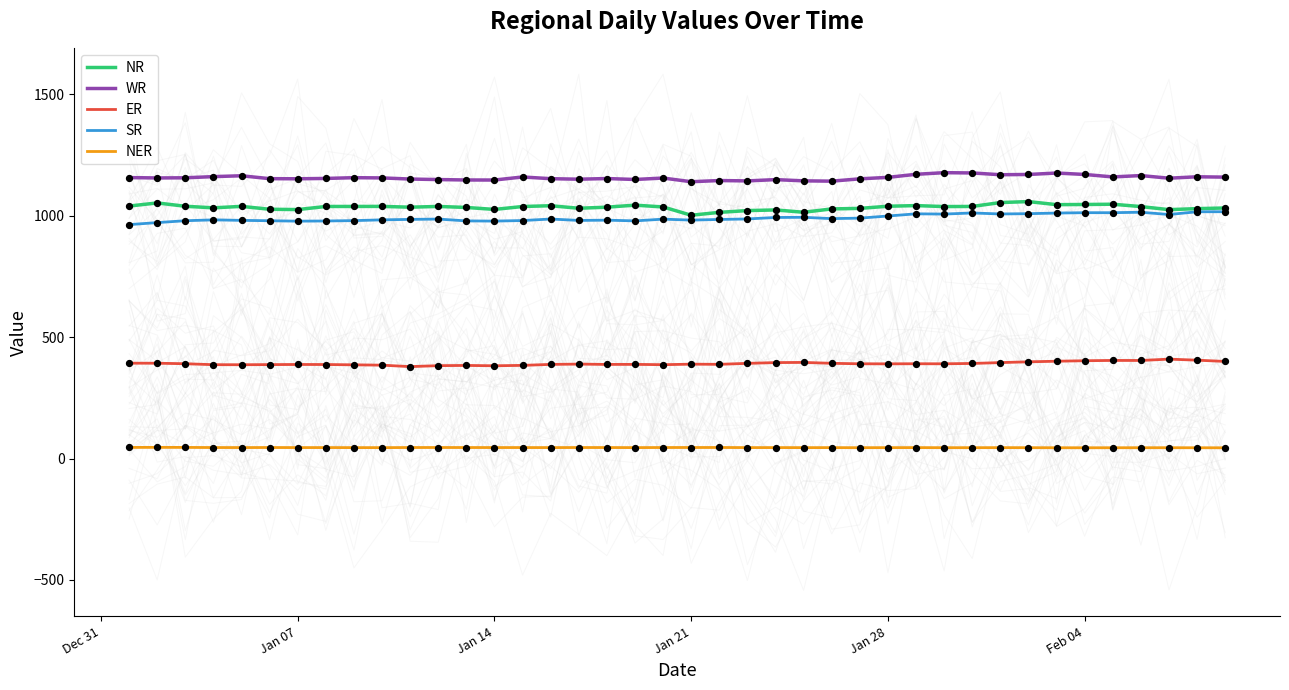

Which series reaches the minimum Y coordinate?

NER